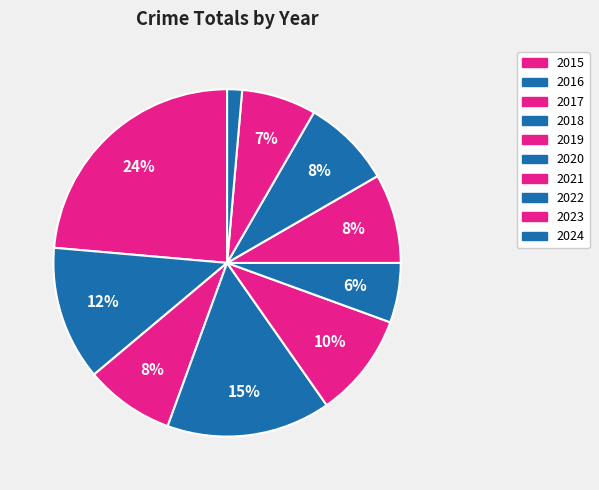

What percentage is the 2017 slice, to the nearest percent?

8%